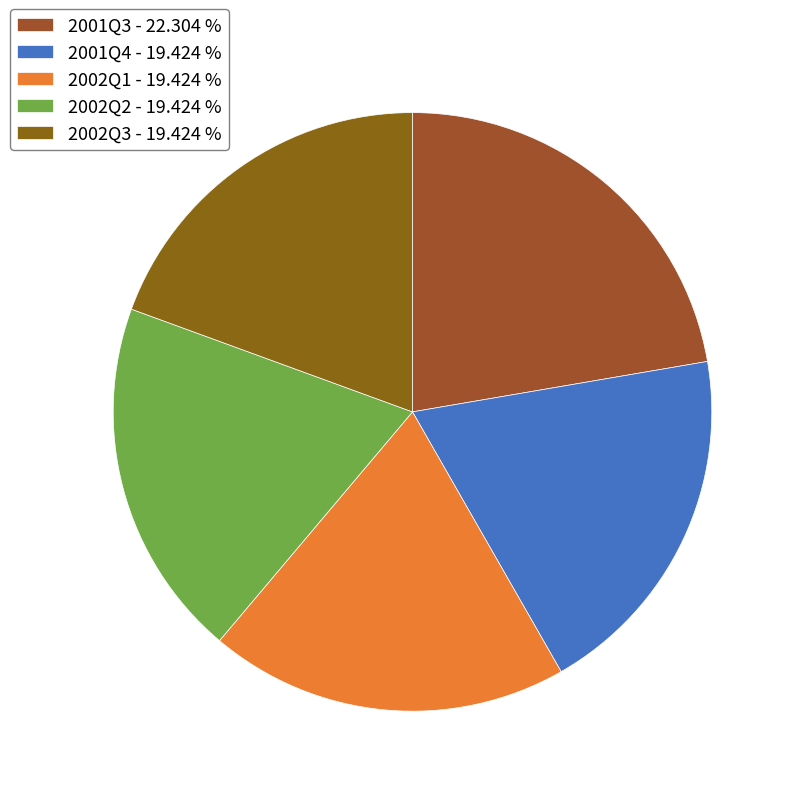

Is 2002Q1 the majority of the pie?

No